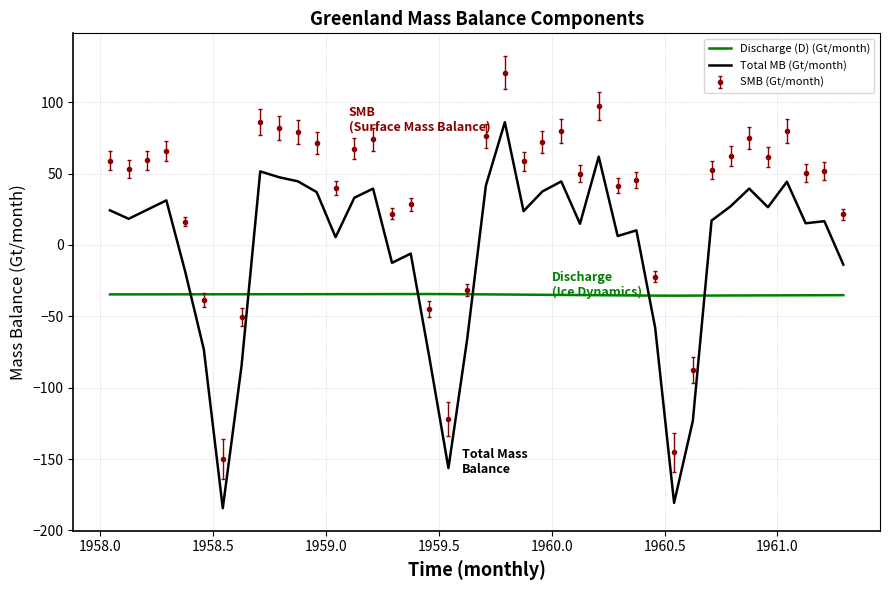

What is the maximum value for Total MB (Gt/month)?

86.0